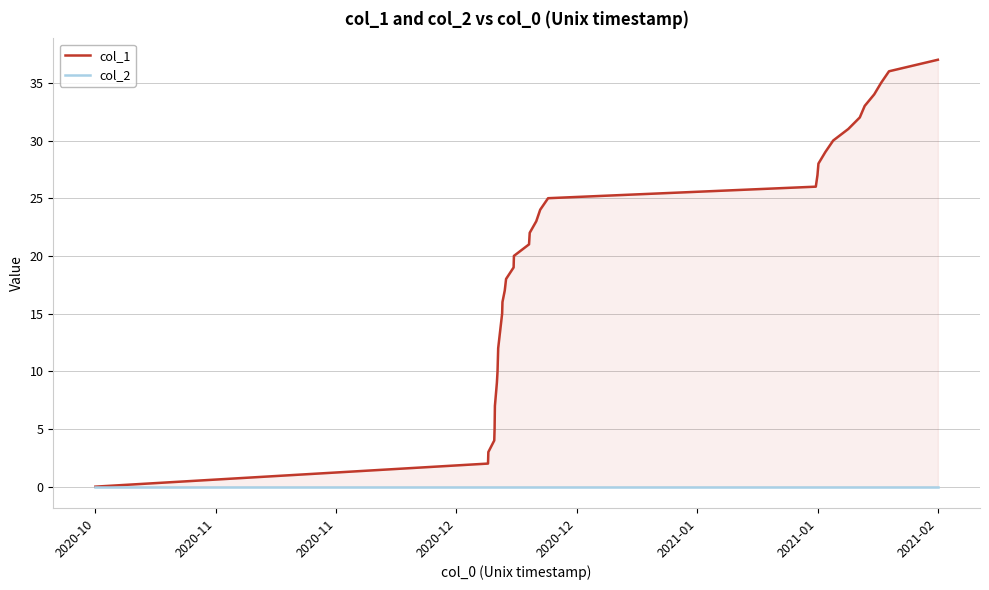

True or false: col_2 and col_1 intersect in this chart.

False